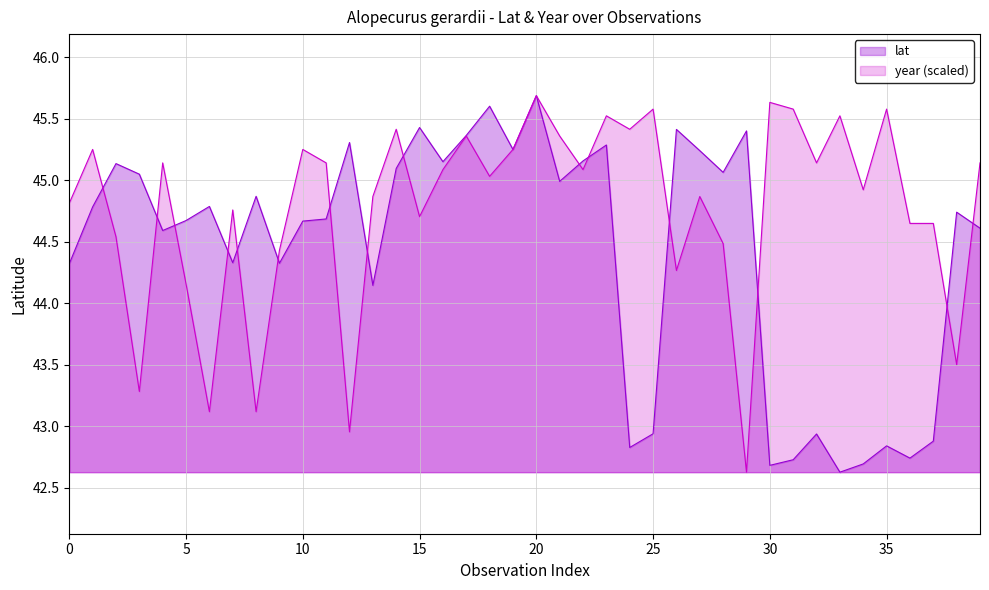

How many intersections are there between year and lat?

16